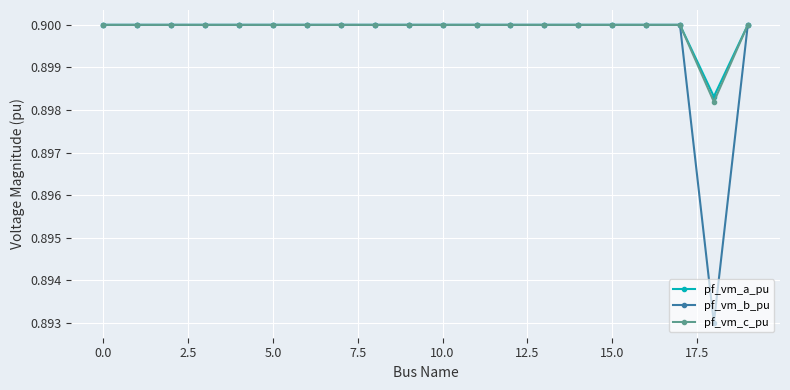

Which series has the largest range (max minus min)?

pf_vm_b_pu